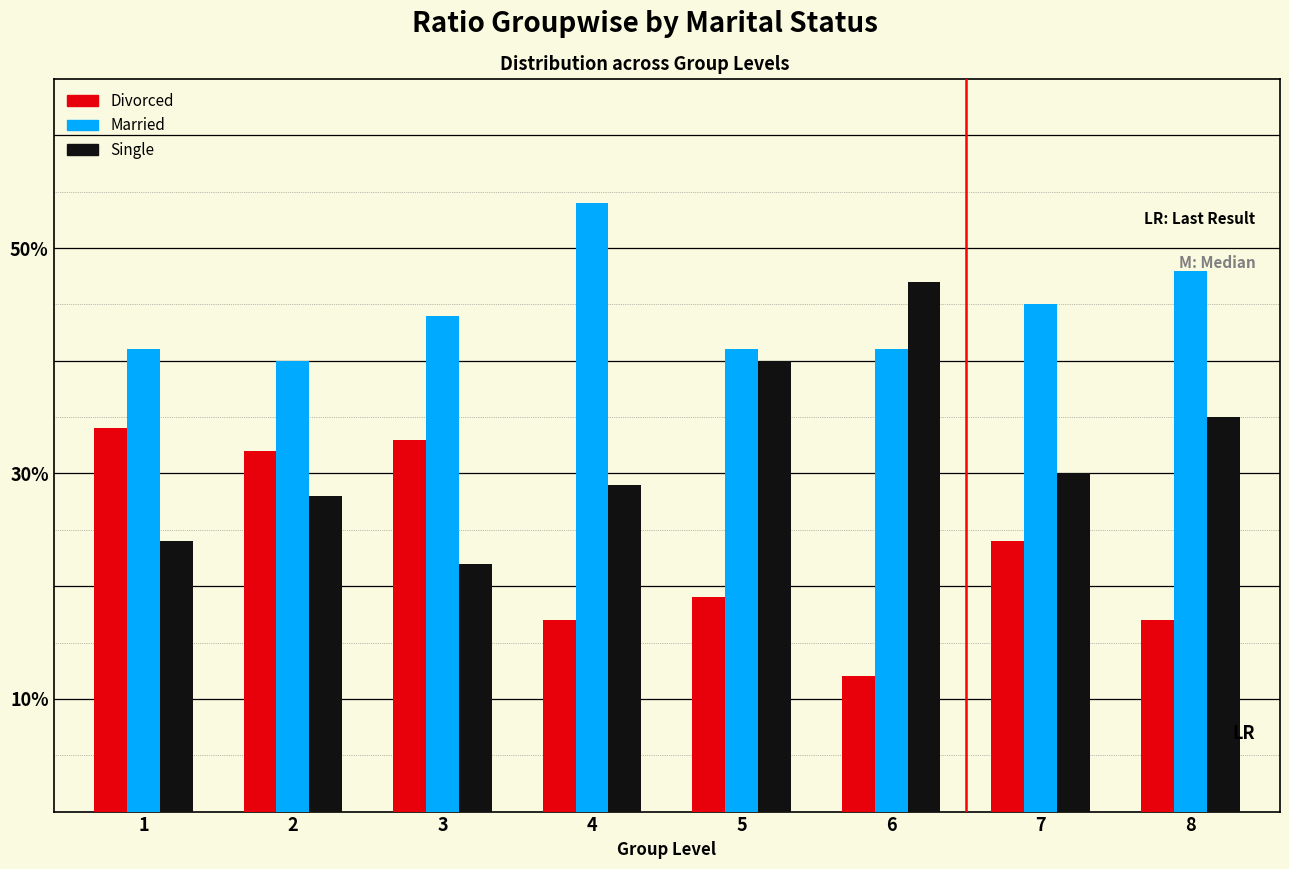

Are the bars horizontal?

No